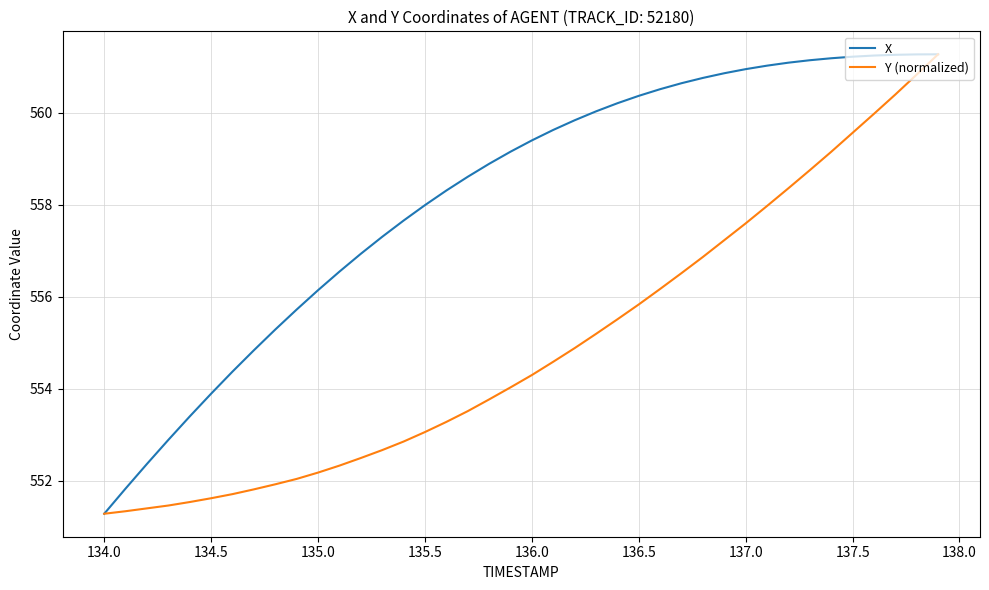

What is the minimum value shown in the chart?

551.3